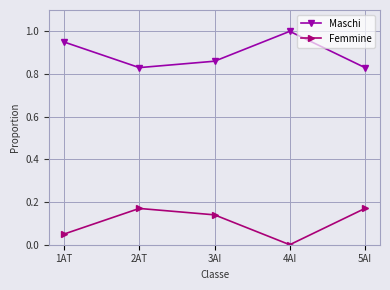

What is the sum of the Maschi values at 2AT and 3AI?

1.7